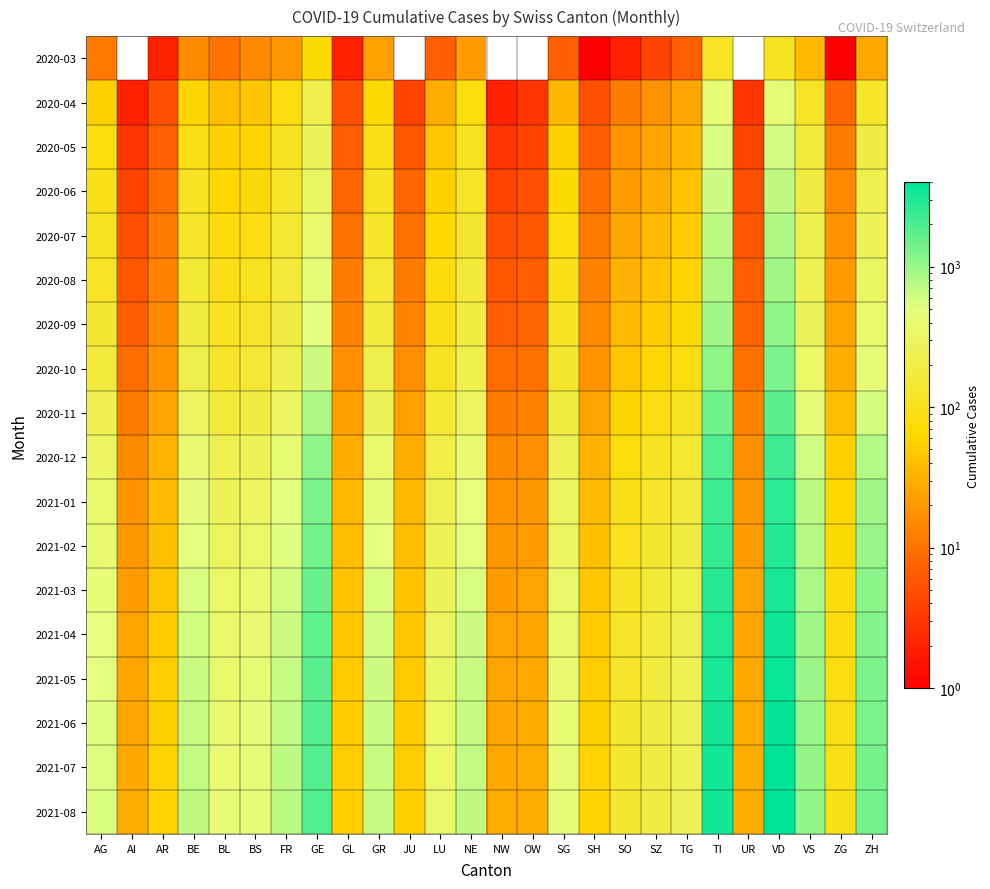

At how many categories does at least one series exceed 602?

9